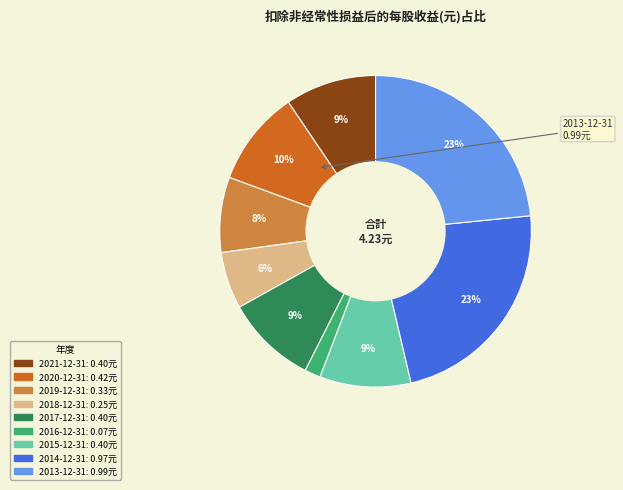

Combined, do 2013-12-31 and 2021-12-31 account for over 50%?

No